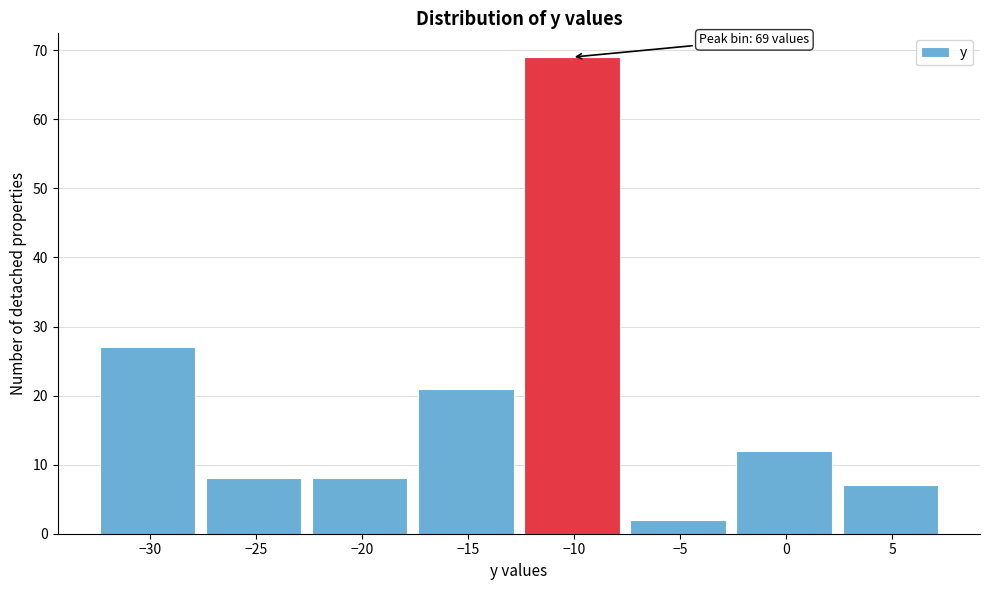

Which range on the x-axis has the tallest bar?

-12.6 to -7.6